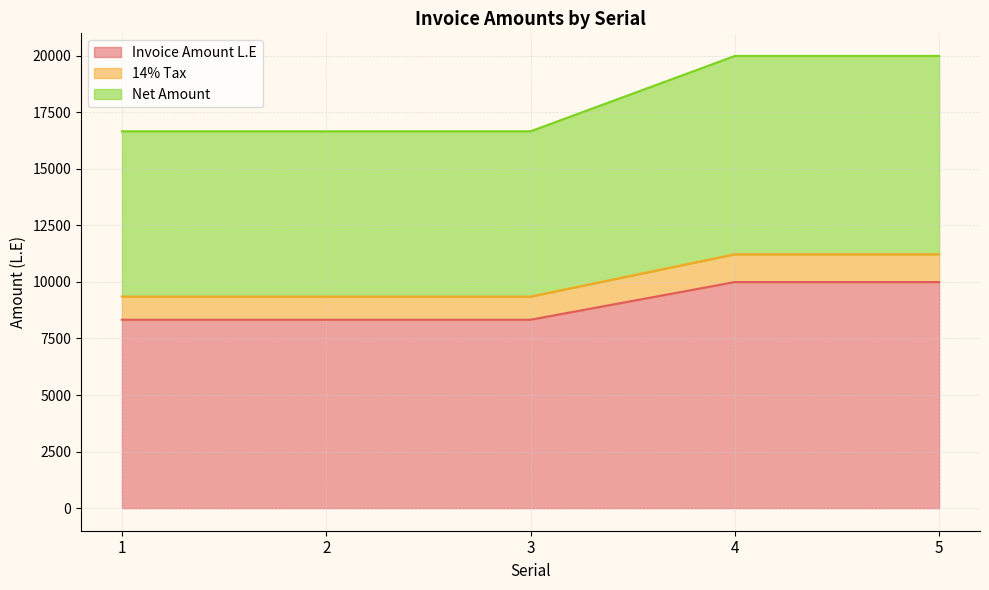

At which category does the chart reach its peak across all series?

4